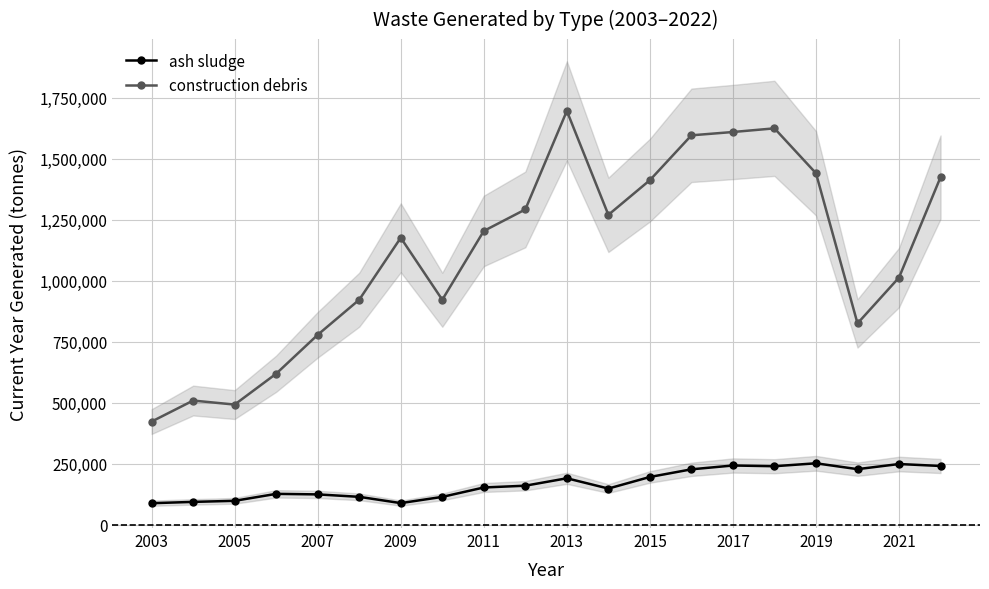

True or false: ash sludge and construction debris cross at least once.

False